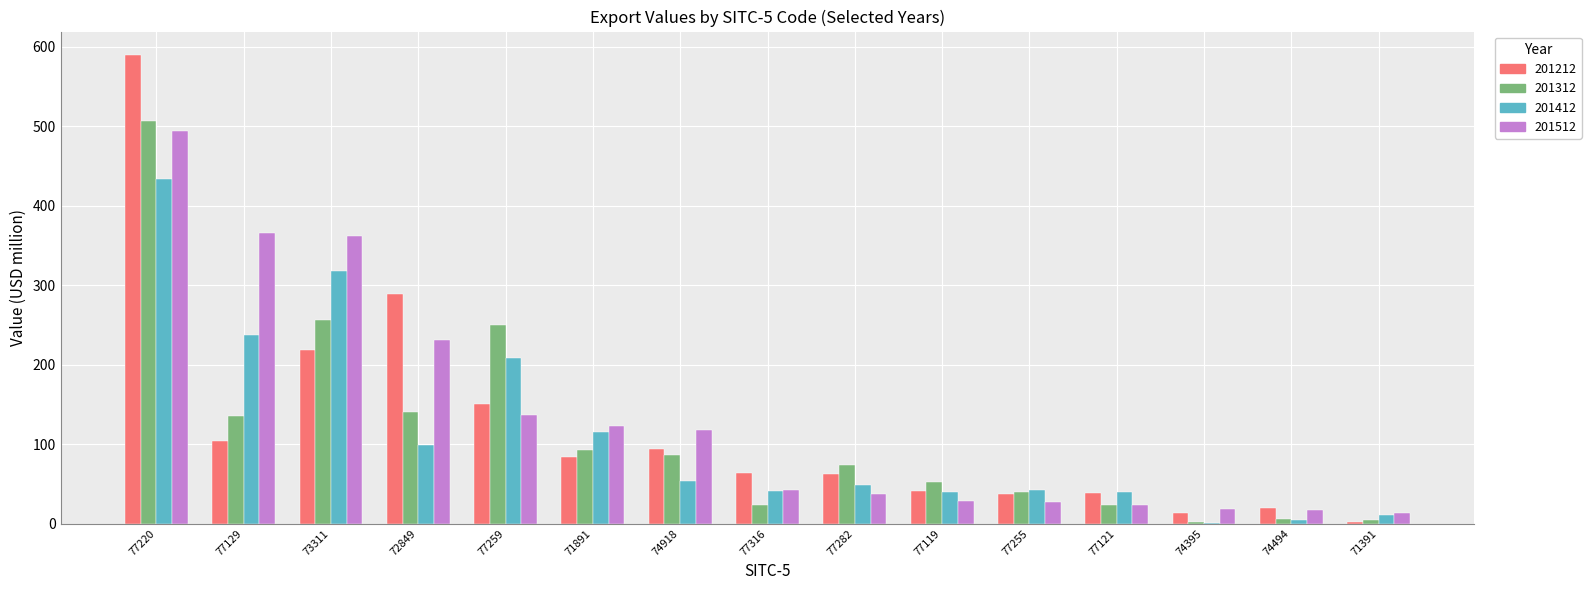

At which label is 201512 closest to 253?

72849